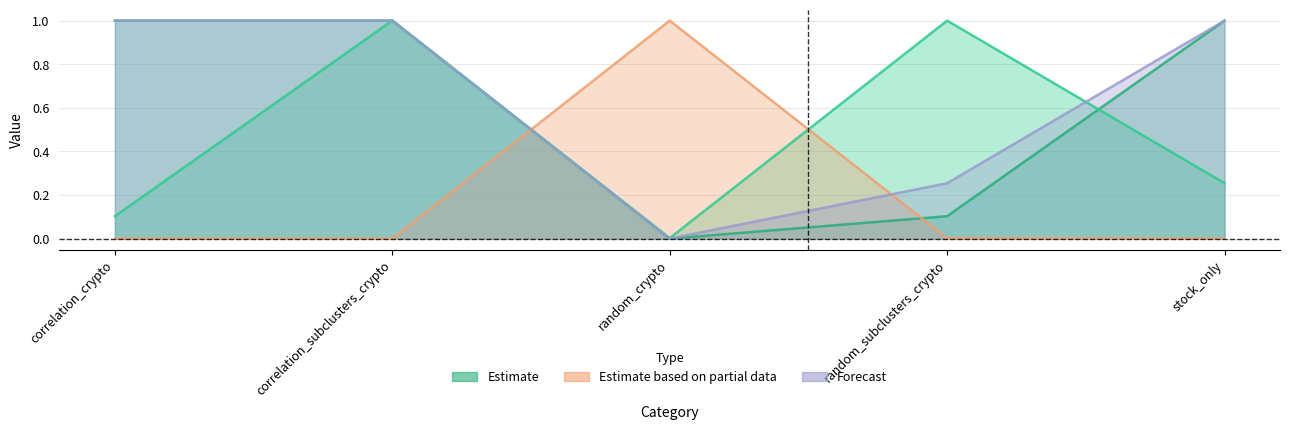

What is the label of the 5th point from the right?

correlation_crypto